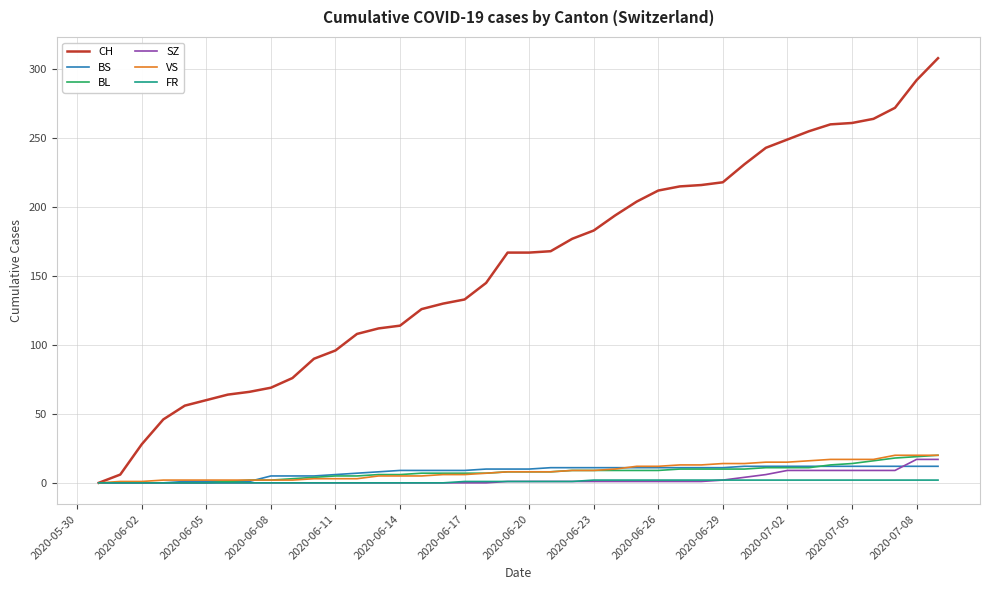

Which series has the largest range (max minus min)?

CH